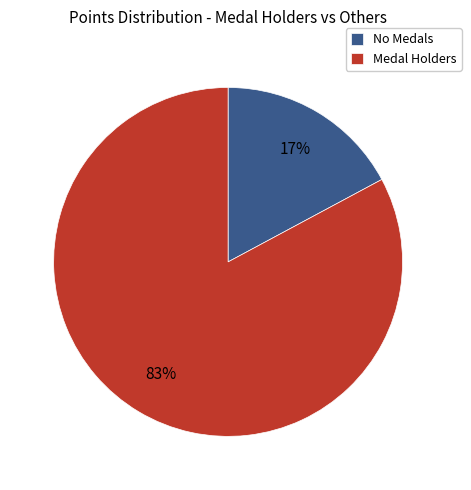

Does any single category account for the majority?

Yes